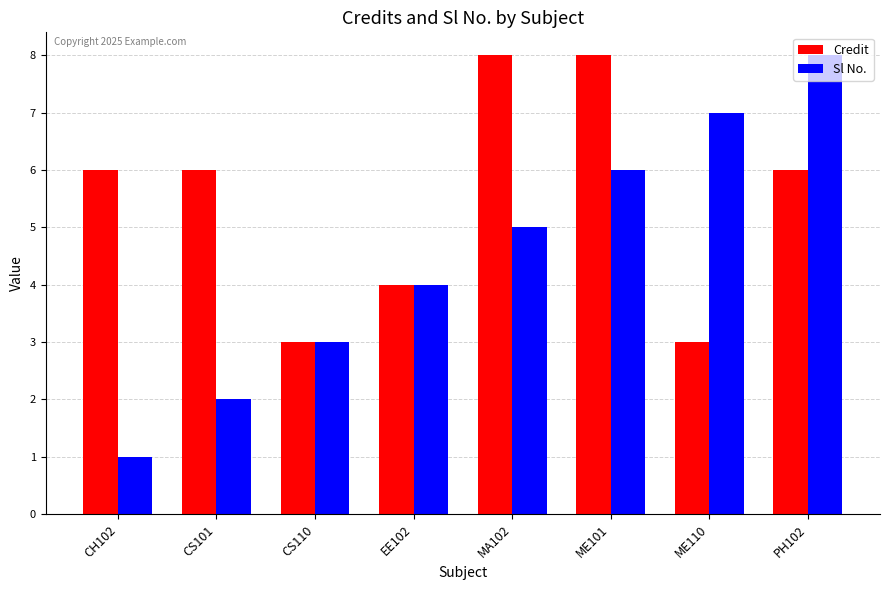

List the series in order of their overall mean, lowest first.

Sl No., Credit